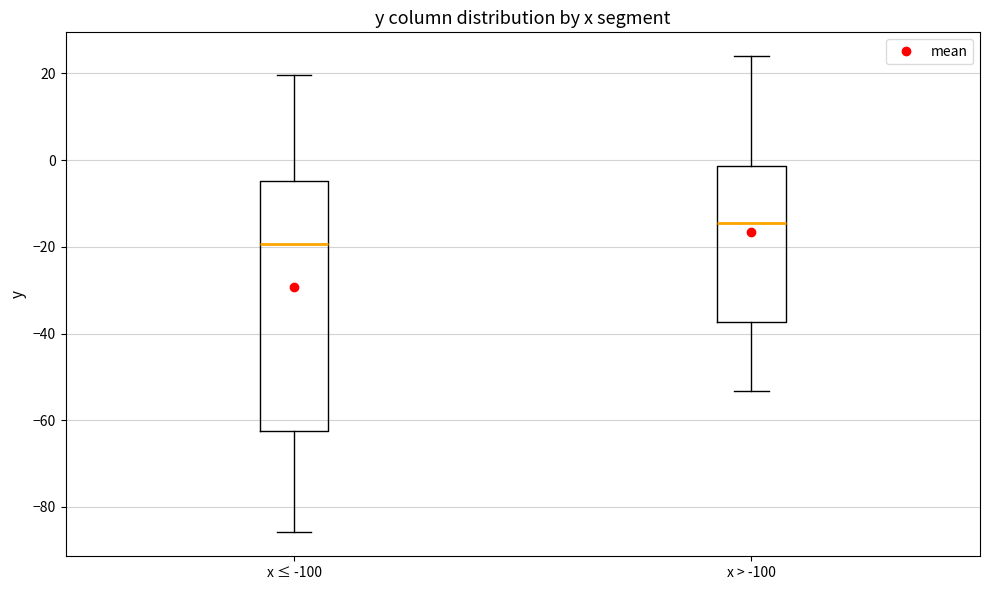

Which box's median line is the highest?

x > -100